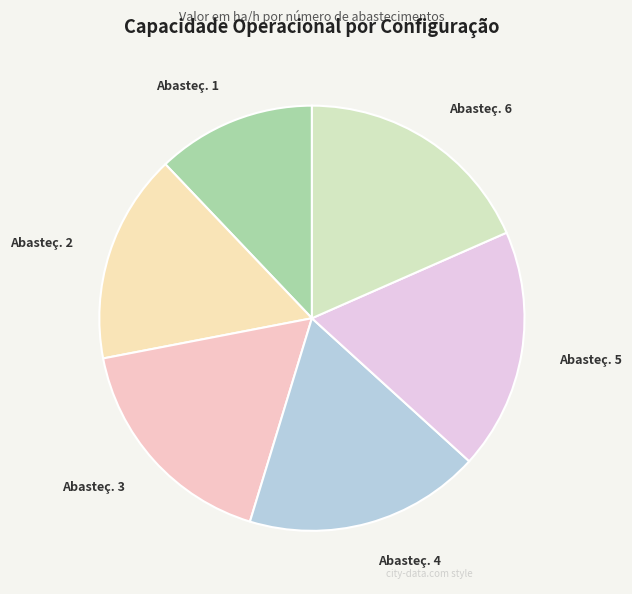

Is it true that Abasteç. 2 is 9% of the pie?

False